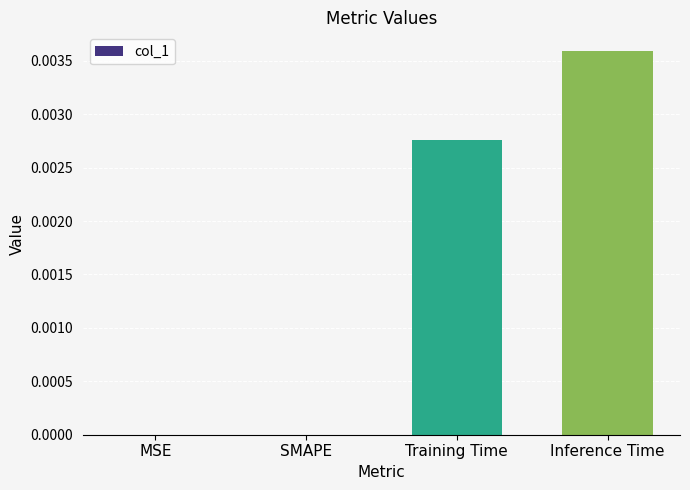

The value at SMAPE is 0.0. True or false?

True